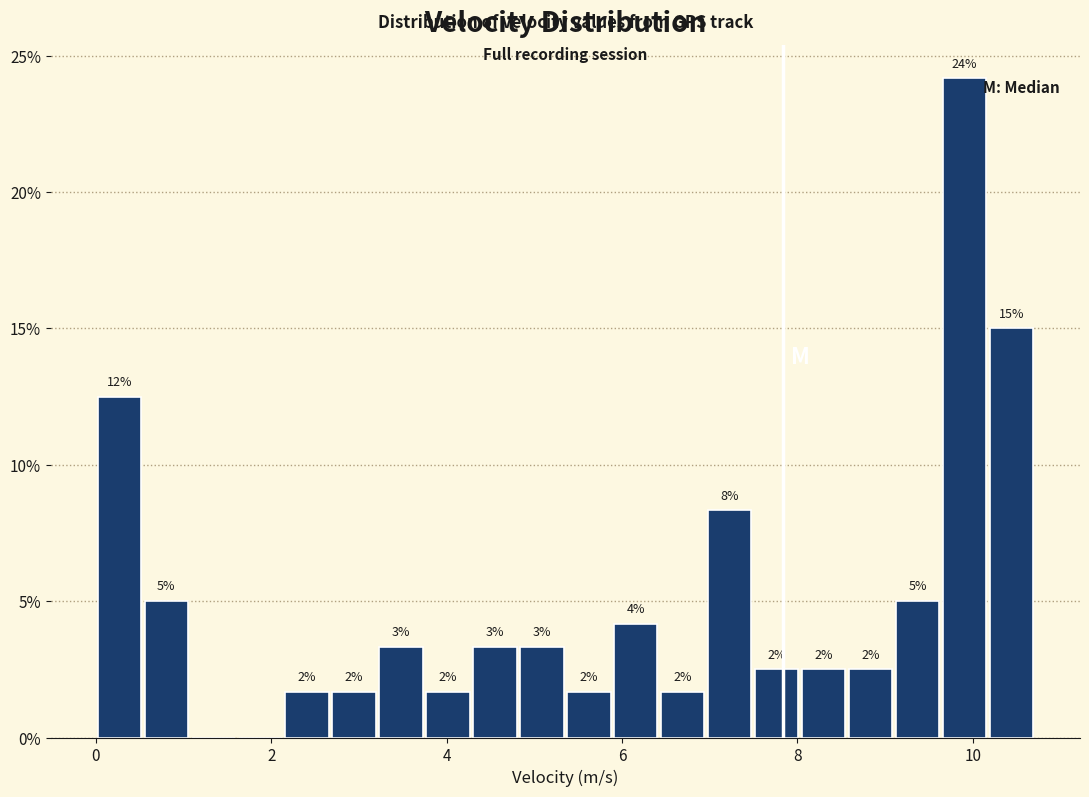

Read against the x-axis, roughly where is the centre of the tallest bar?

10.0